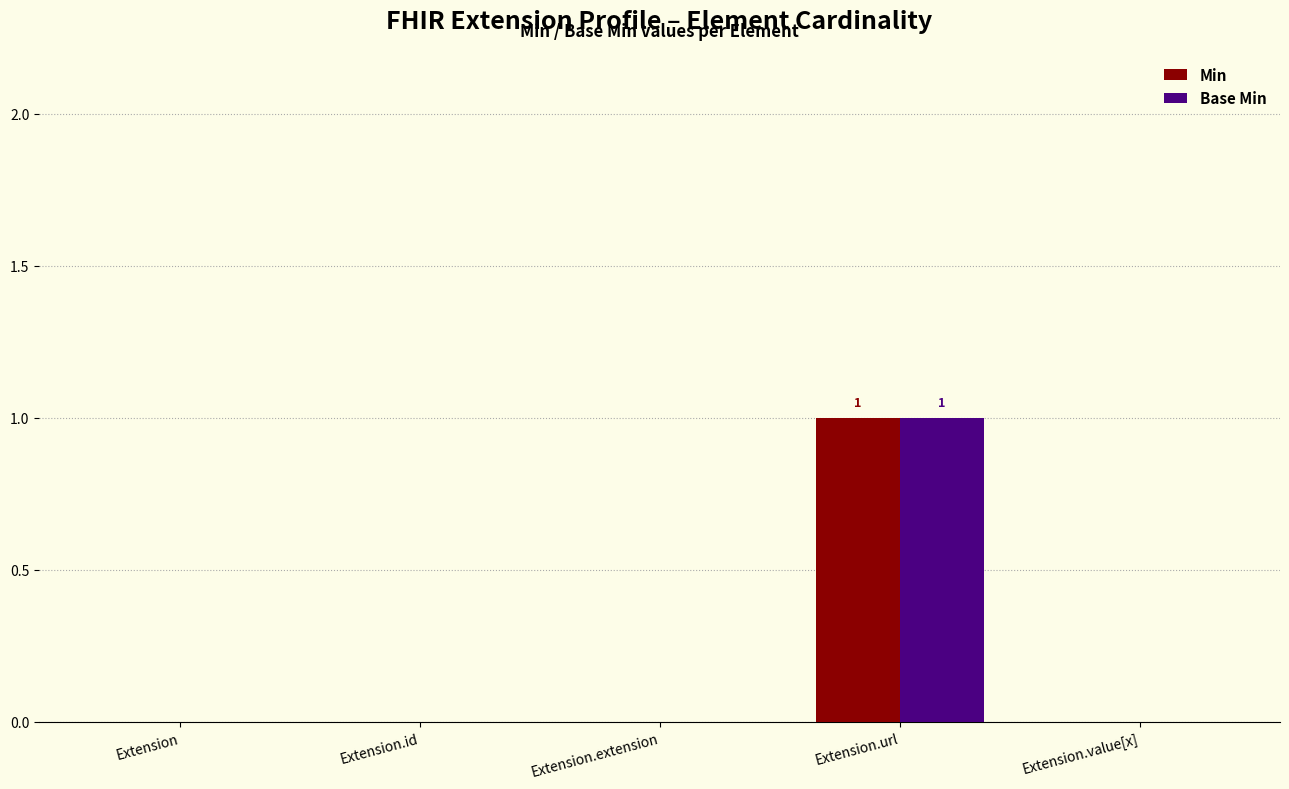

At which category is the sum across all series the highest?

Extension.url